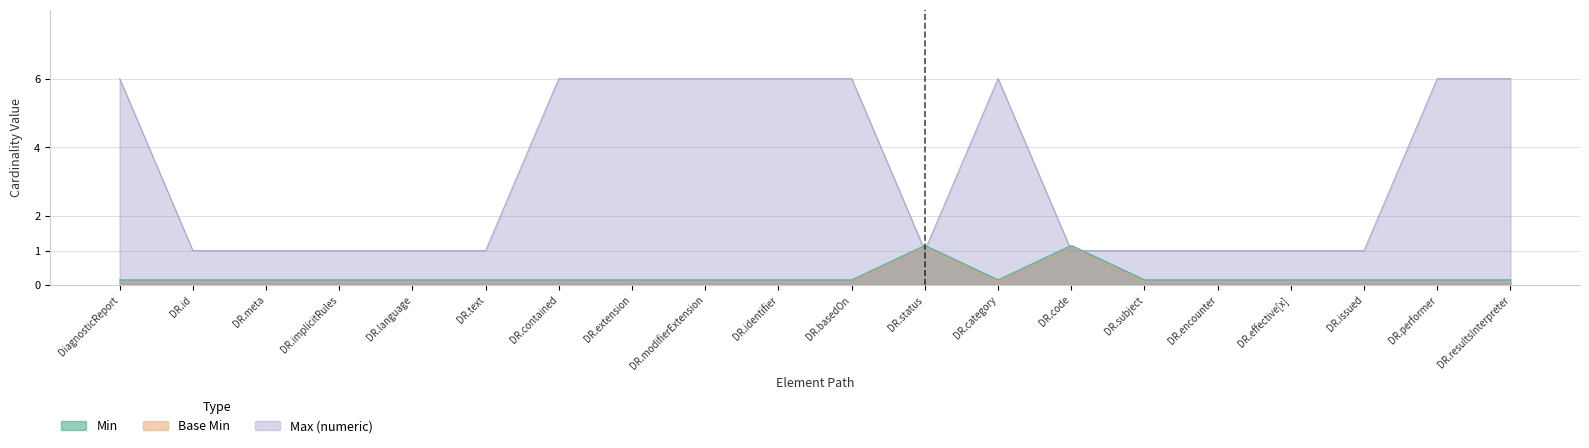

What is the sum of the Max (numeric) values at DR.resultsInterpreter and DR.contained?

12.0